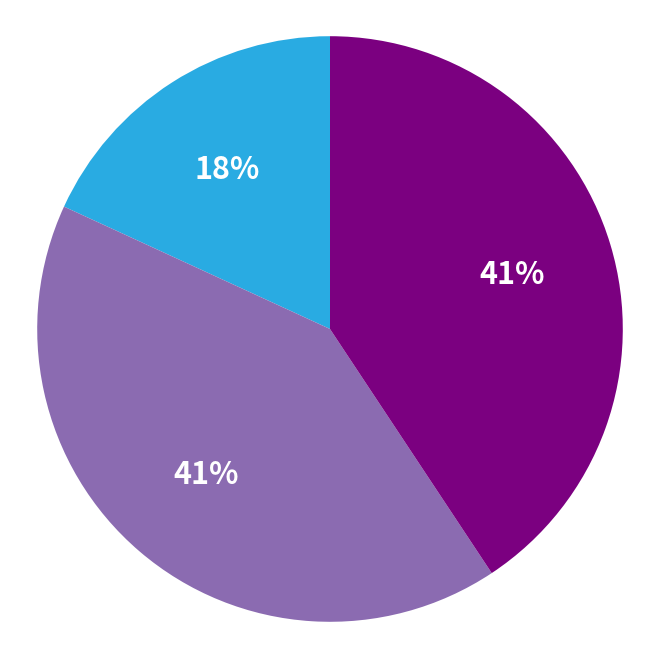

Count the number of slices in the pie.

3